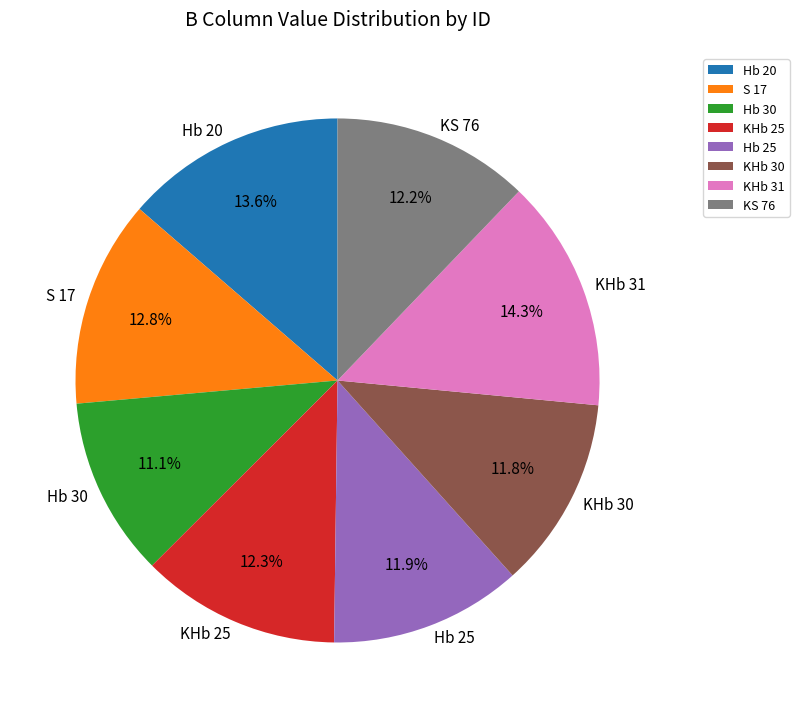

Between KHb 30 and S 17, which is larger?

S 17